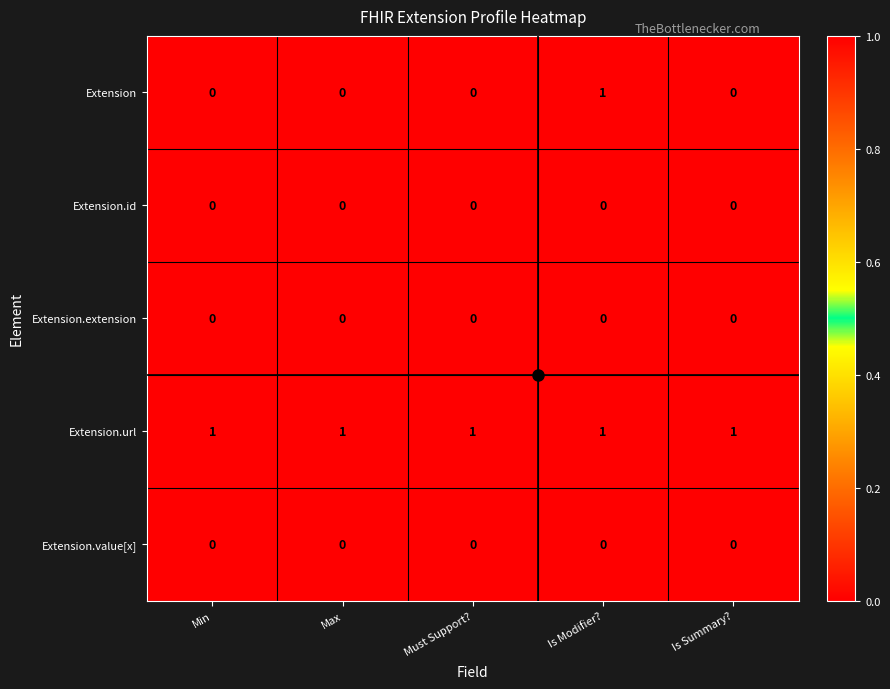

Which series has the largest range (max minus min)?

Extension